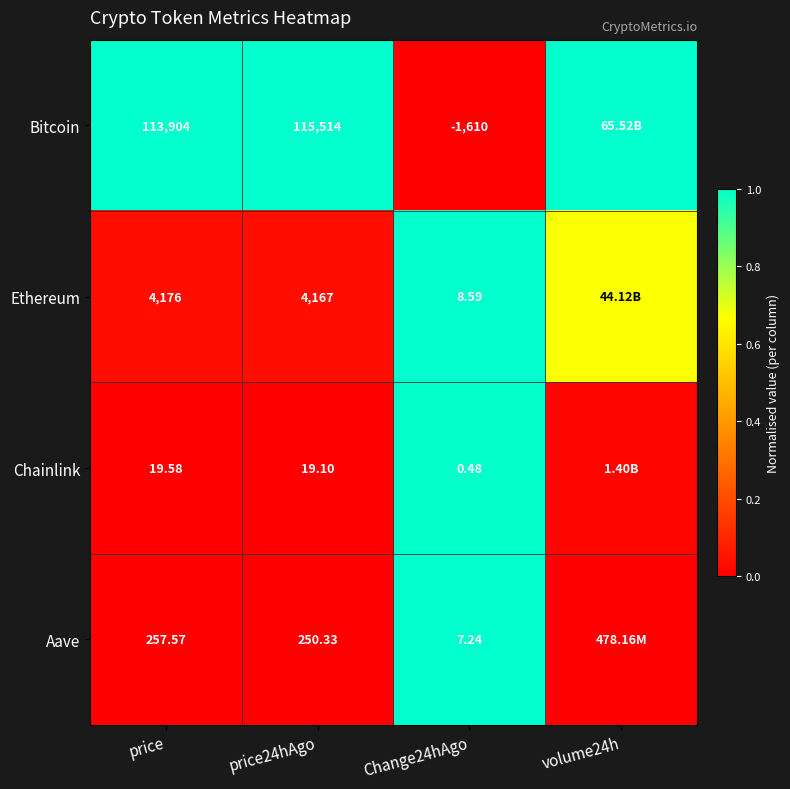

Between price and Change24hAgo, which series saw the biggest shift?

Bitcoin